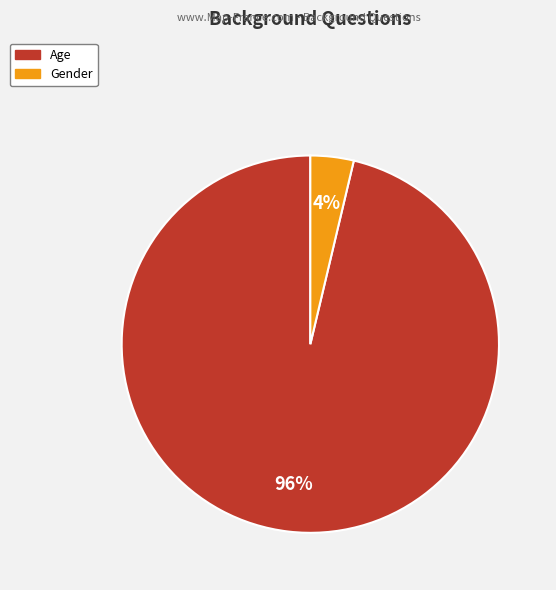

Count the number of slices in the pie.

2